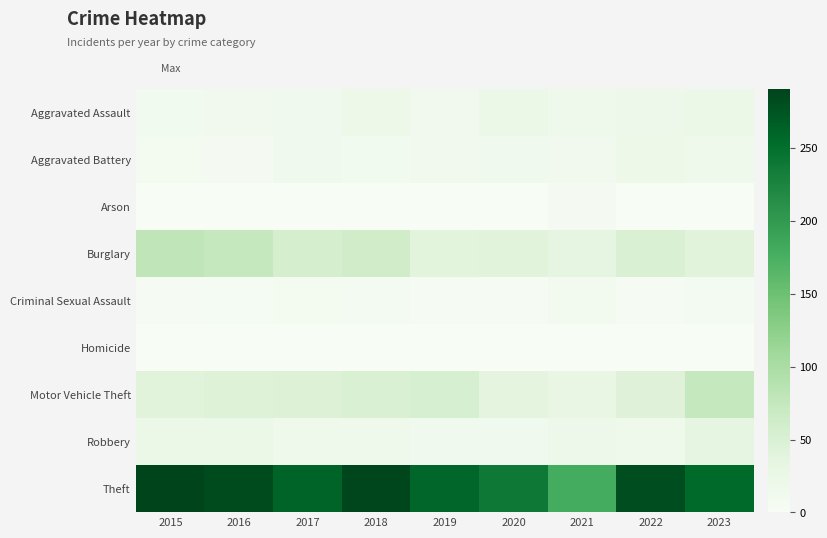

Which series has the largest total across all categories?

Theft